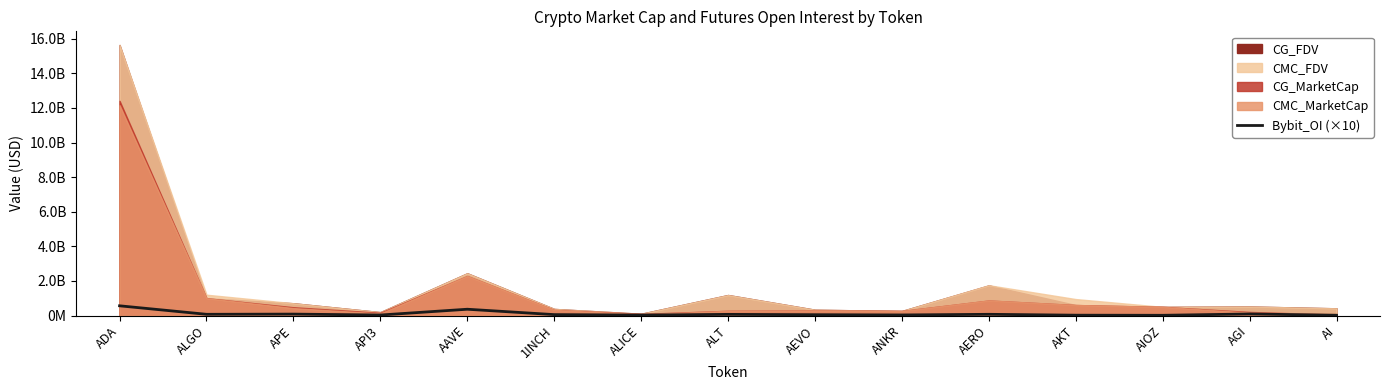

What is the value of the 10th point from the left?

33887450